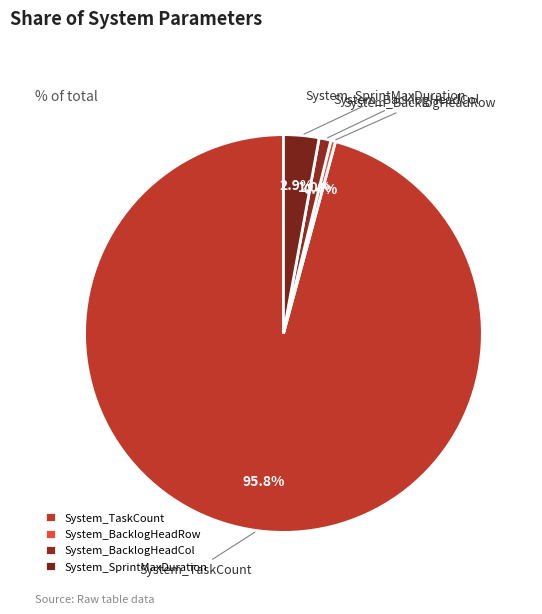

How many slices are in this pie chart?

4